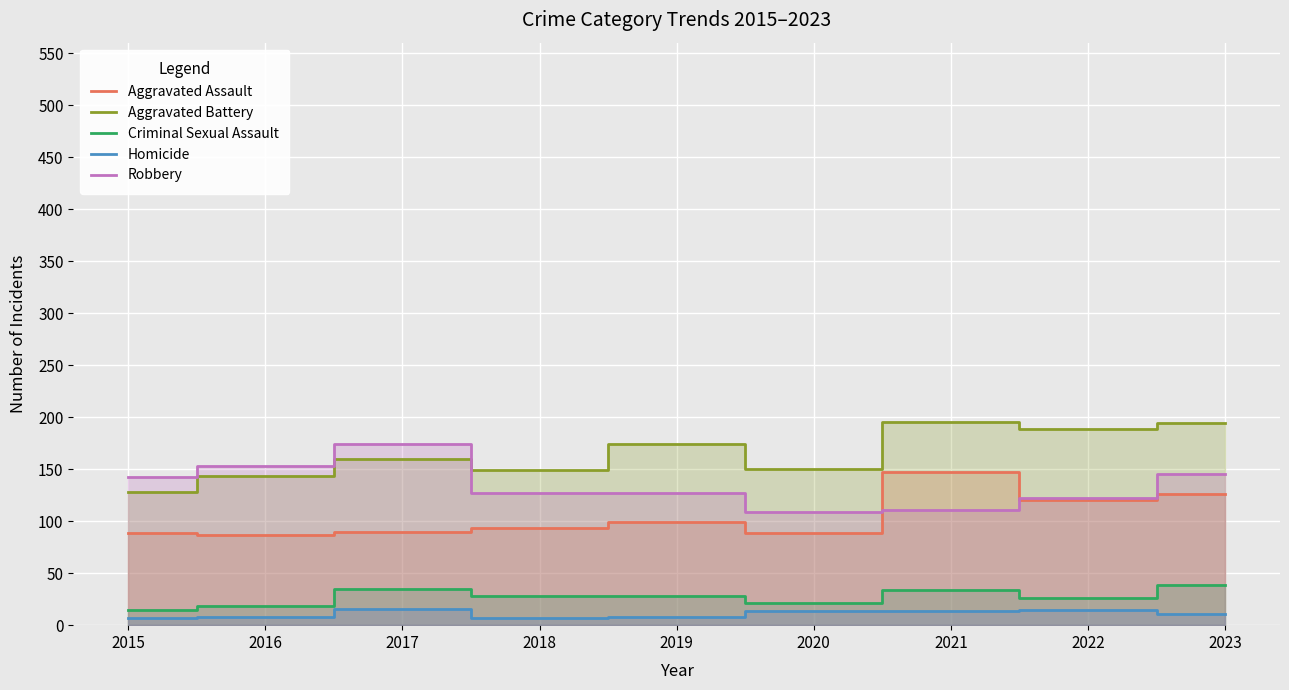

The Aggravated Assault series shows 61 at 2015. True or false?

False